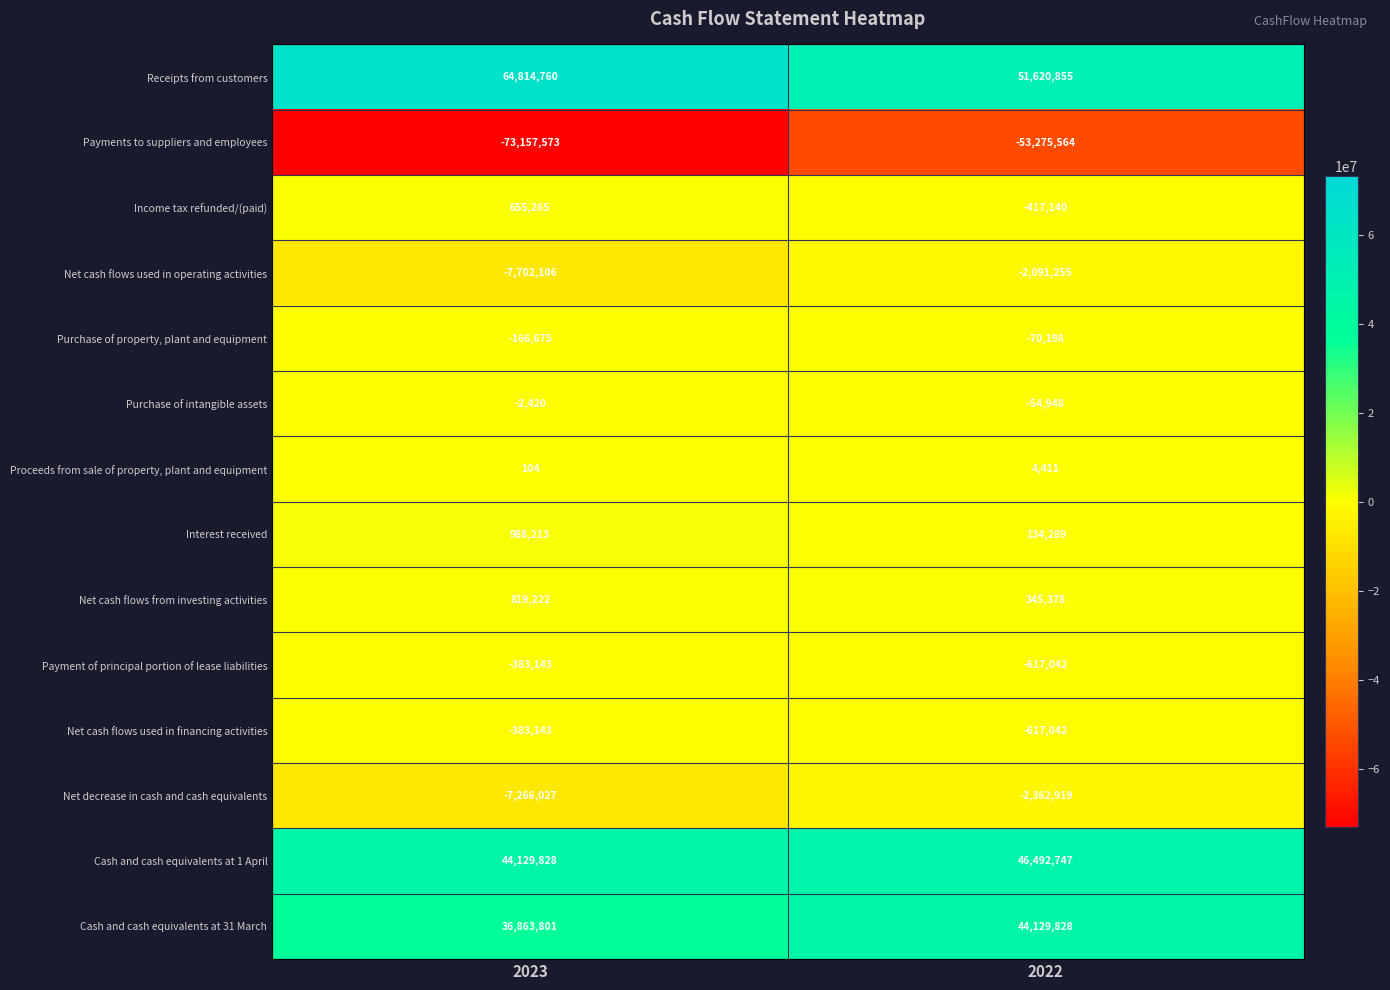

Reading right to left, transcribe all the data shown in this chart.

Receipts from customers: 51620855	64814760
Payments to suppliers and employees: -53275564	-73157573
Income tax refunded/(paid): -417140	655265
Net cash flows used in operating activities: -2091255	-7702106
Purchase of property, plant and equipment: -70198	-166675
Purchase of intangible assets: -54948	-2420
Proceeds from sale of property, plant and equipment: 4411	104
Interest received: 134289	988213
Net cash flows from investing activities: 345378	819222
Payment of principal portion of lease liabilities: -617042	-383143
Net cash flows used in financing activities: -617042	-383143
Net decrease in cash and cash equivalents: -2362919	-7266027
Cash and cash equivalents at 1 April: 46492747	44129828
Cash and cash equivalents at 31 March: 44129828	36863801